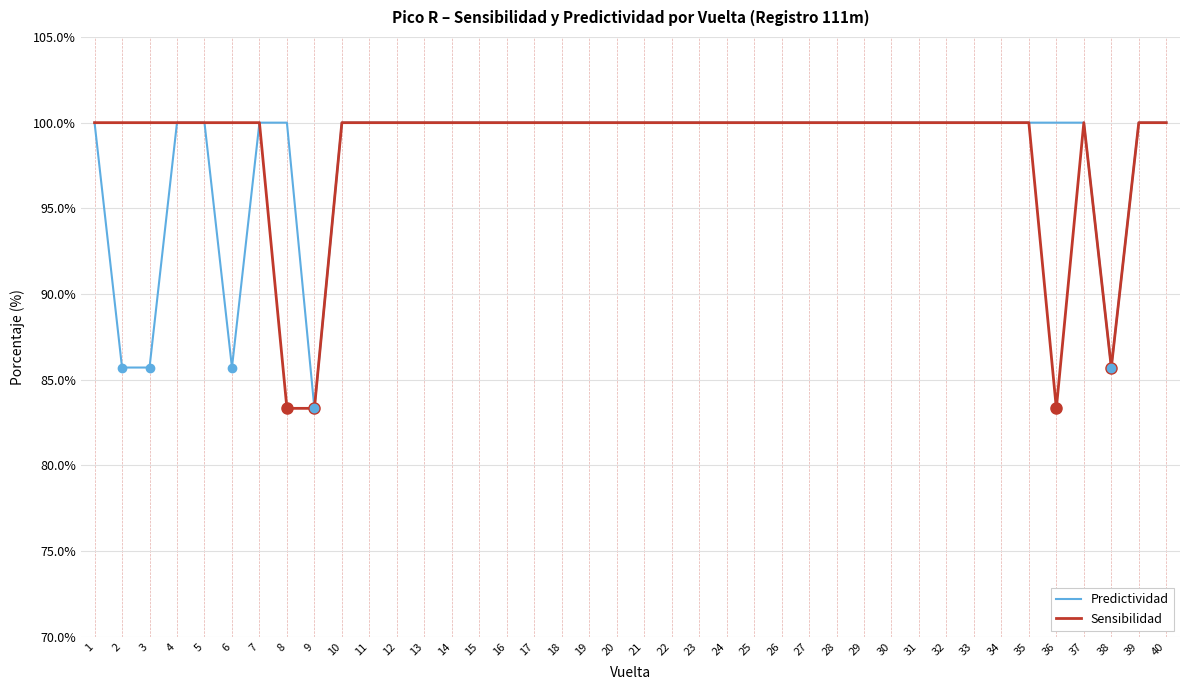

What is the lowest value of the Sensibilidad series?

83.3